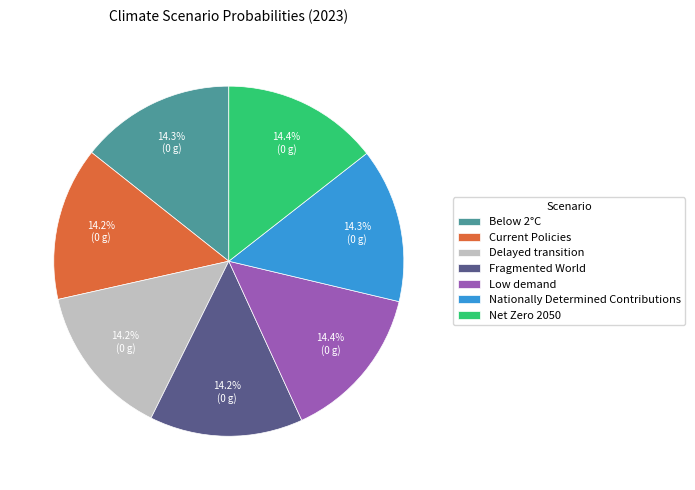

Does any single category account for the majority?

No